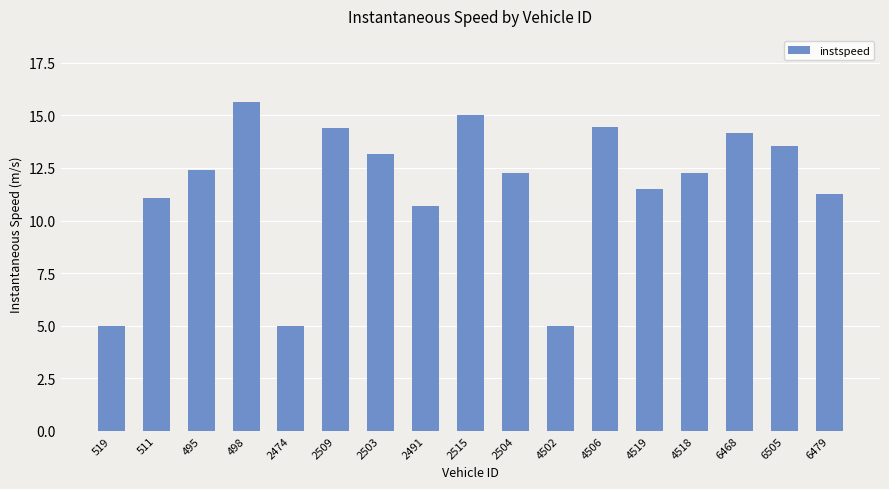

Which label corresponds to the largest value in the chart?

498